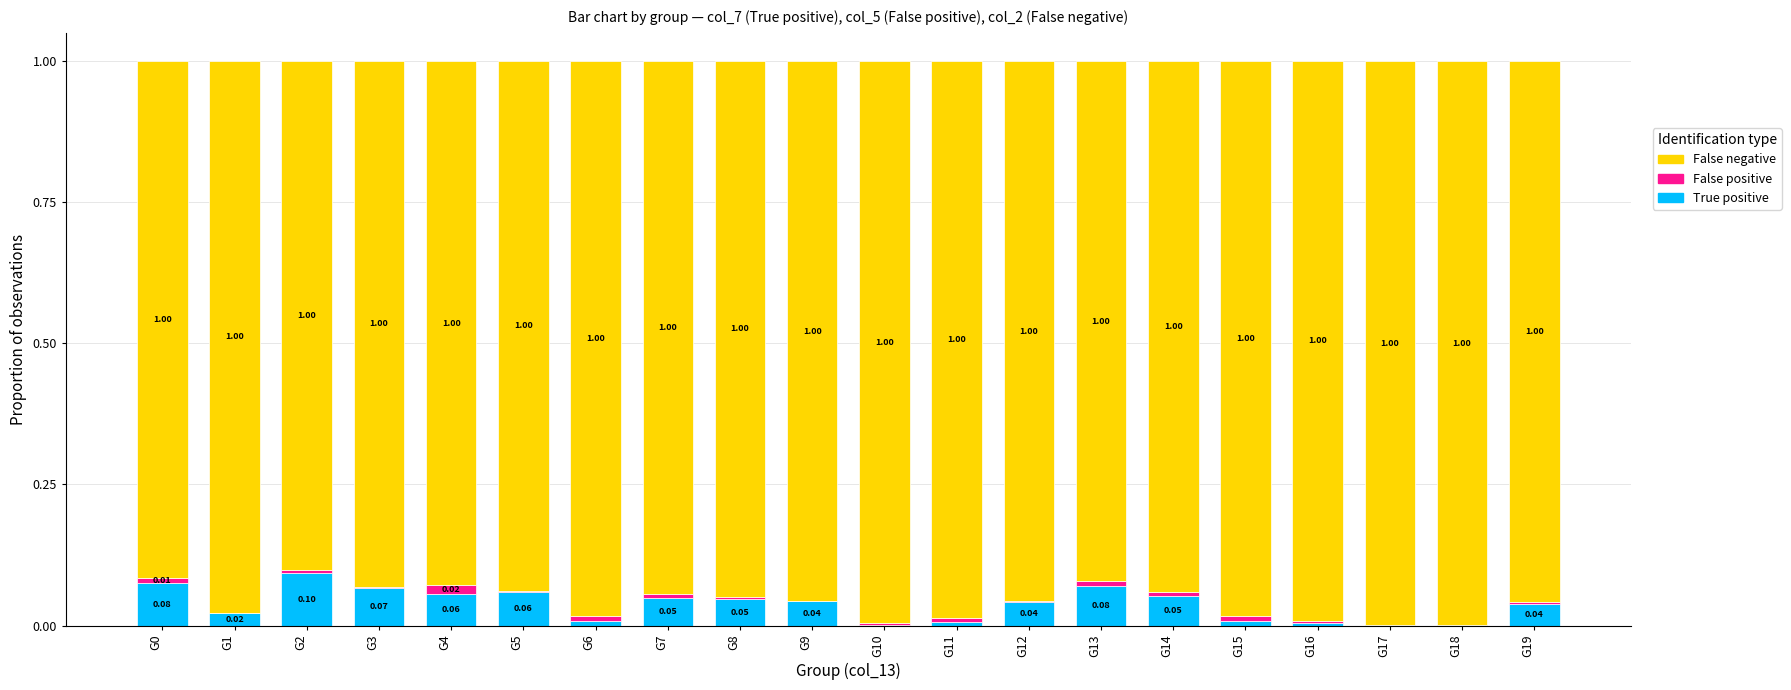

What is the sum of all True positive values?

0.7